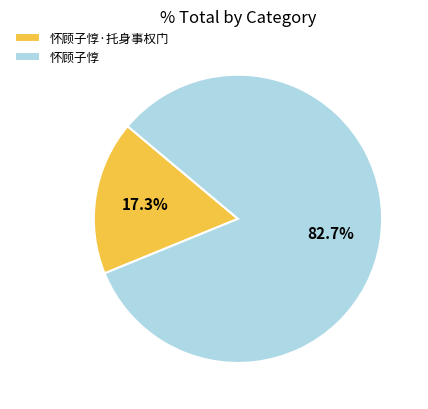

To the nearest percent, what is the combined percentage of 怀顾子惇 and 怀顾子惇·托身事权门?

100%